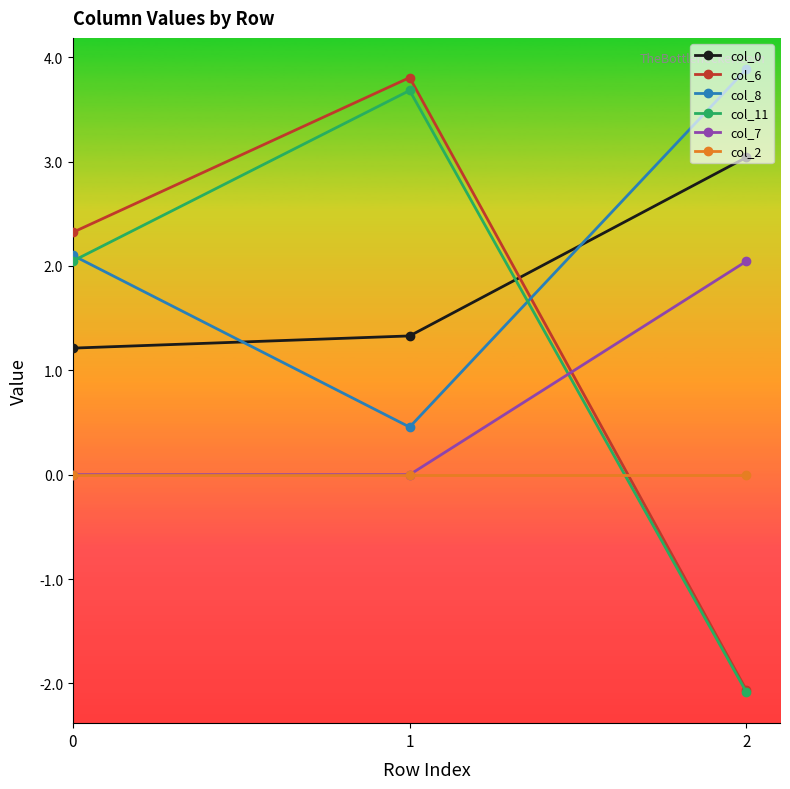

How many negative values does the col_6 series have?

1